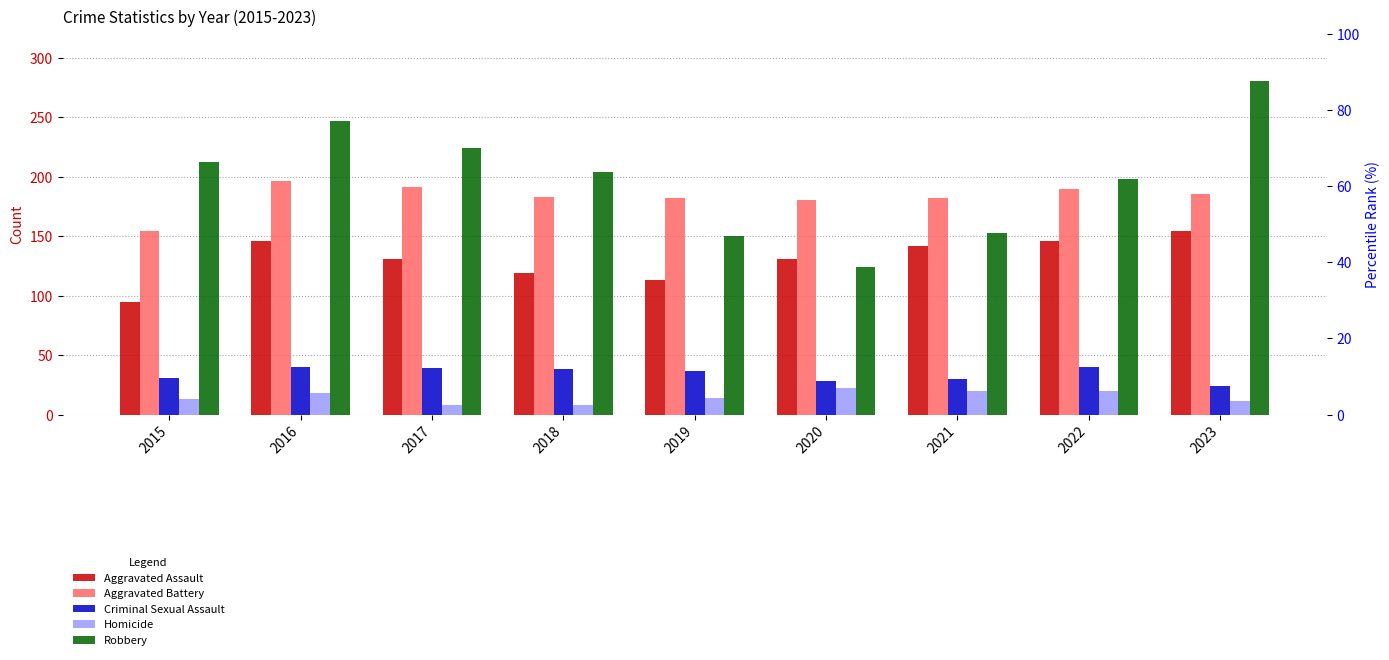

Reading right to left, extract all data points from this chart.

Aggravated Assault: 2023=154	2022=146	2021=142	2020=131	2019=113	2018=119	2017=131	2016=146	2015=95
Aggravated Battery: 2023=185	2022=190	2021=182	2020=180	2019=182	2018=183	2017=191	2016=196	2015=154
Criminal Sexual Assault: 2023=24	2022=40	2021=30	2020=28	2019=37	2018=38	2017=39	2016=40	2015=31
Homicide: 2023=11	2022=20	2021=20	2020=22	2019=14	2018=8	2017=8	2016=18	2015=13
Robbery: 2023=280	2022=198	2021=153	2020=124	2019=150	2018=204	2017=224	2016=247	2015=212